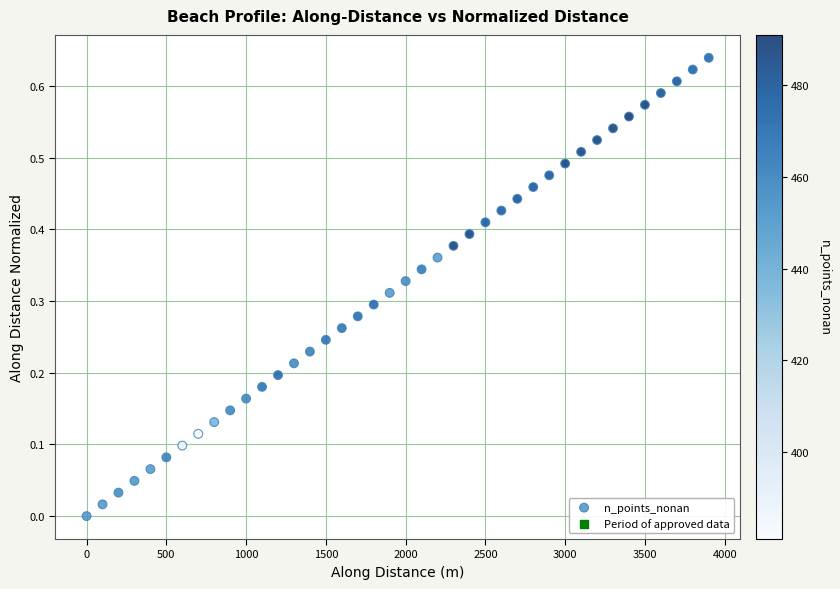

What is the range of X values (max minus min)?

3899.9